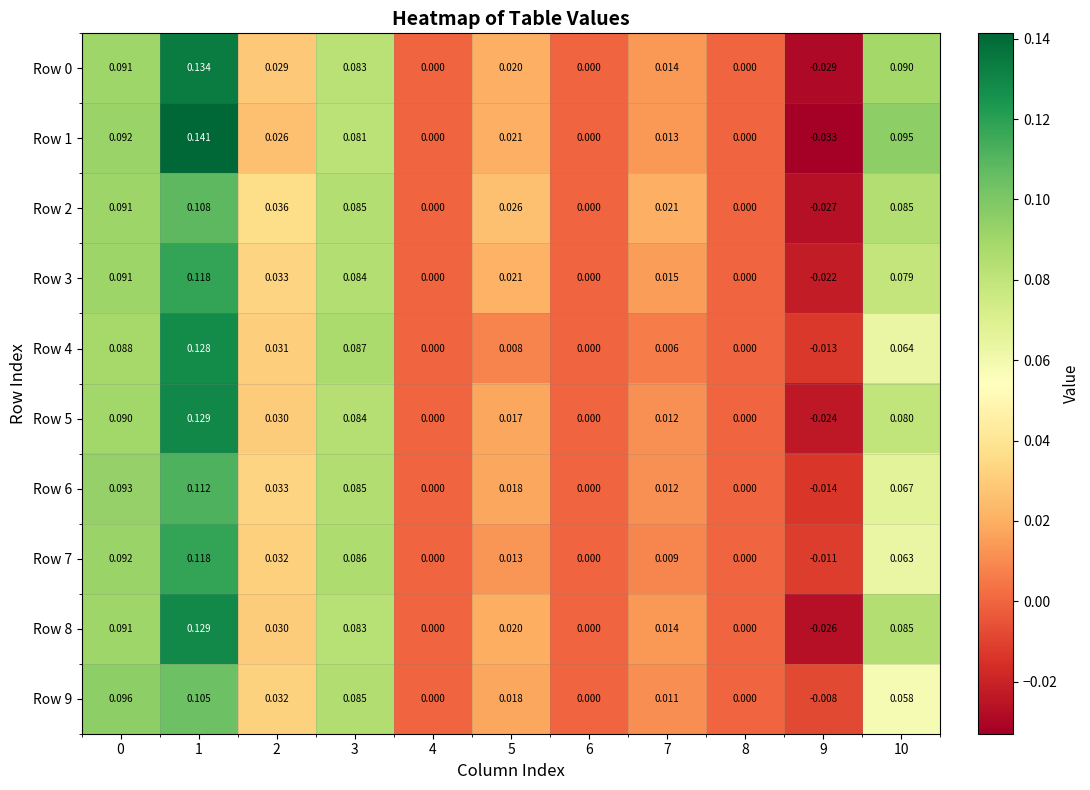

Is the value of Row 5 at 6 greater than the value of Row 0 at 3?

No